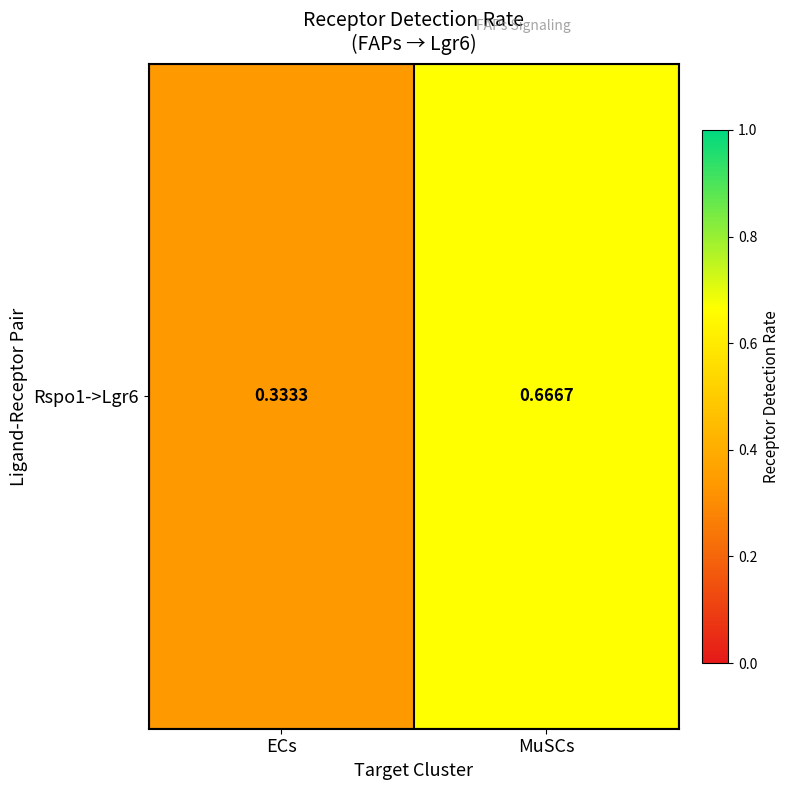

What is the smallest value displayed?

0.3